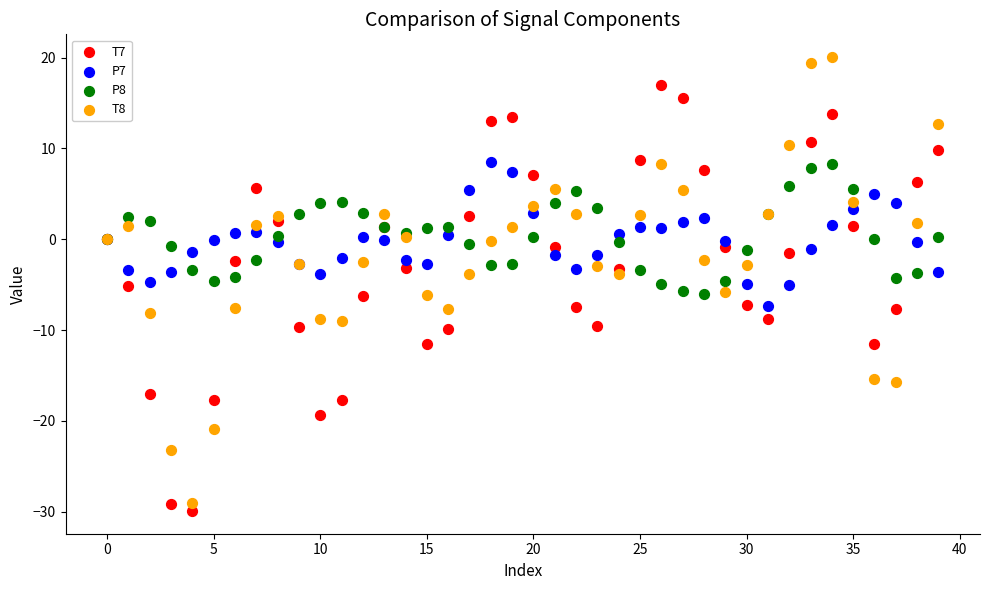

Which series reaches the maximum Y coordinate?

T8